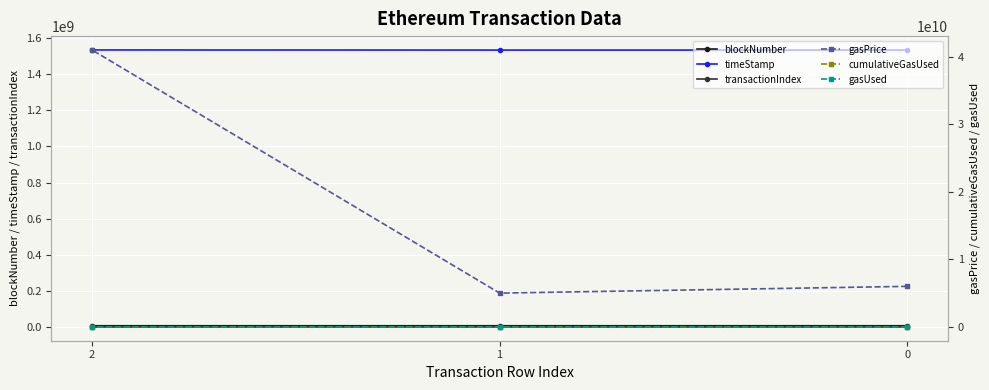

What is the difference between the timeStamp values at 1 and 0?

4705